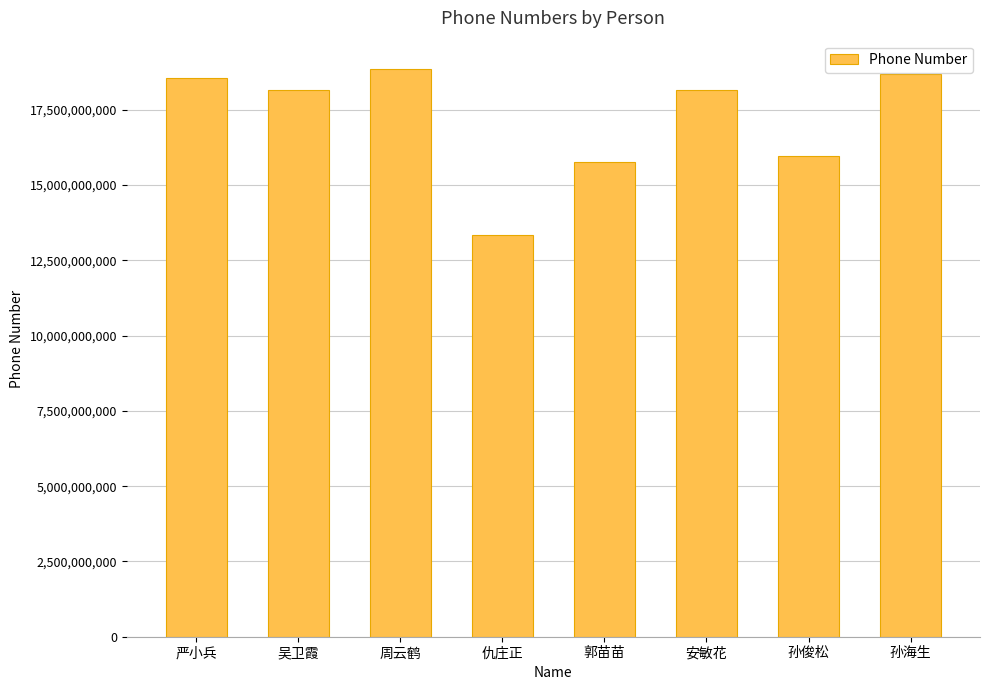

True or false: the data shows 25637262599 at 安敏花.

False